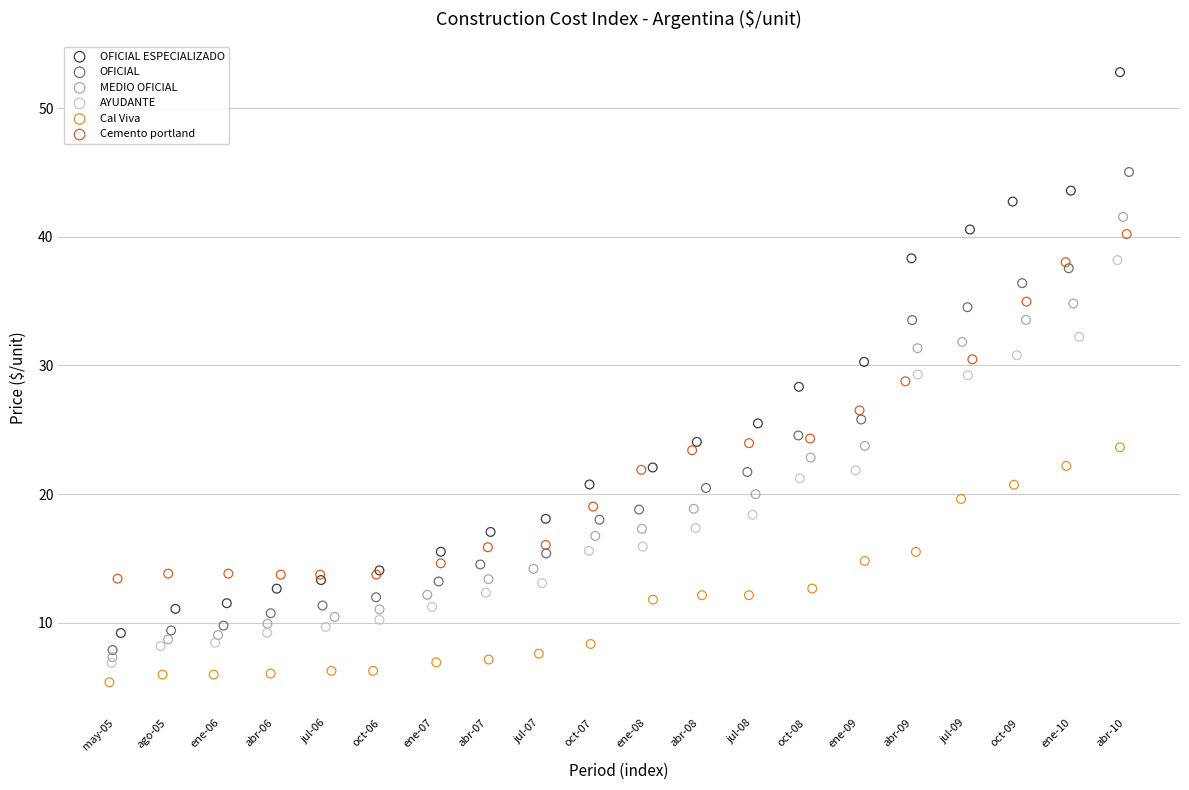

Which series reaches the minimum Y coordinate?

Cal Viva